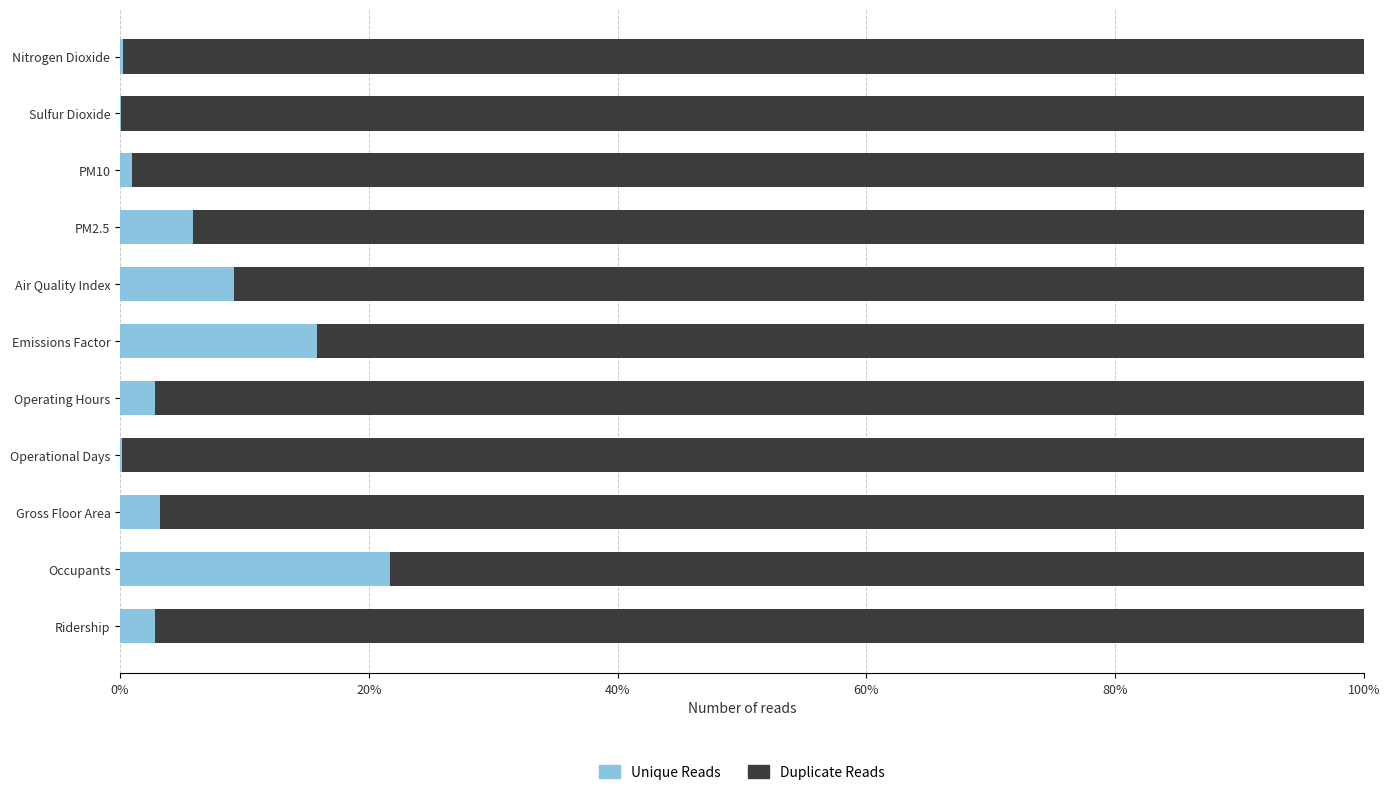

What is the maximum value for Unique Reads?

21.7